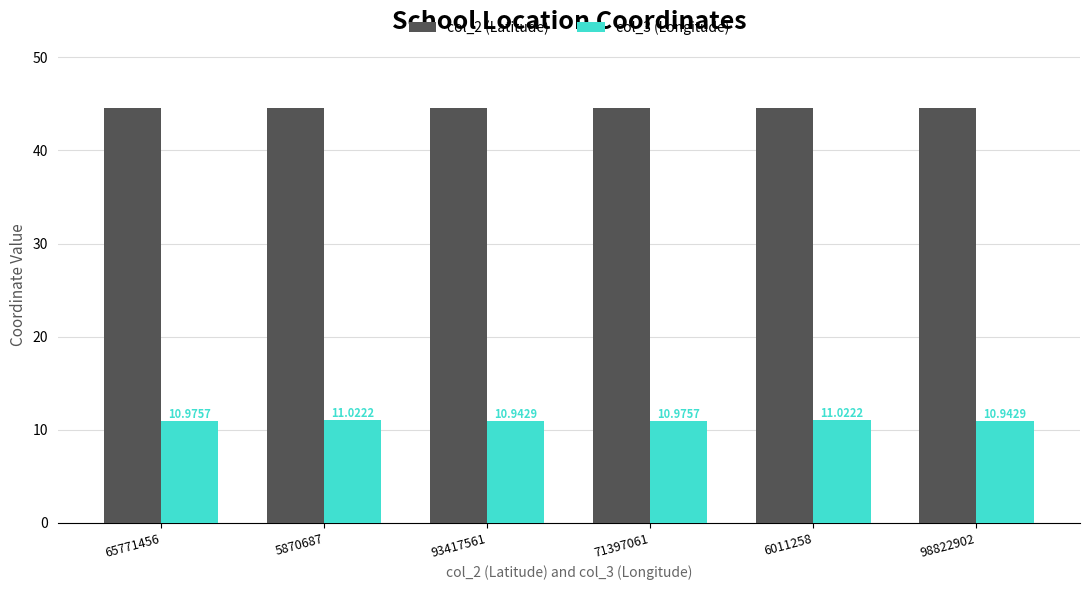

What are all the series names shown in the legend?

col_2 (Latitude), col_3 (Longitude)